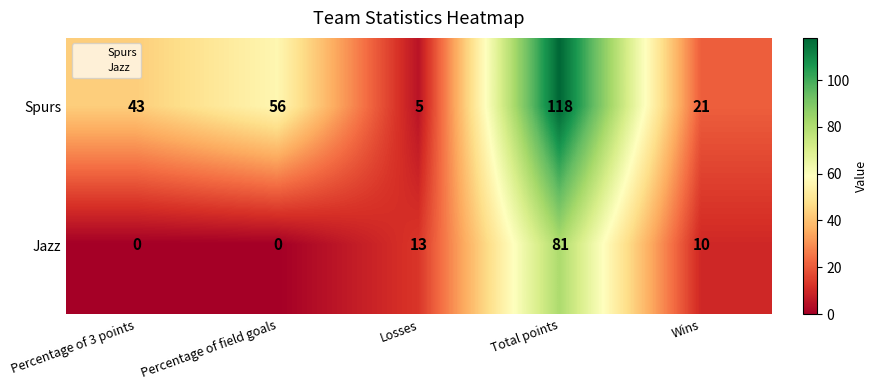

Reading right to left, what are all the values shown in this chart?

Spurs: 21	118	5	56	43
Jazz: 10	81	13	0	0